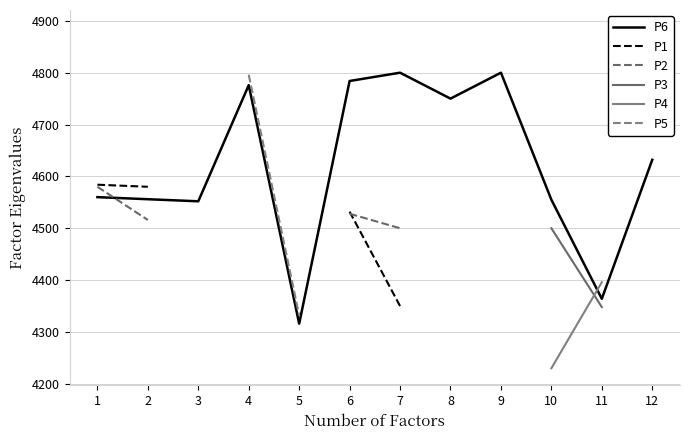

Which series has the largest total across all categories?

P6